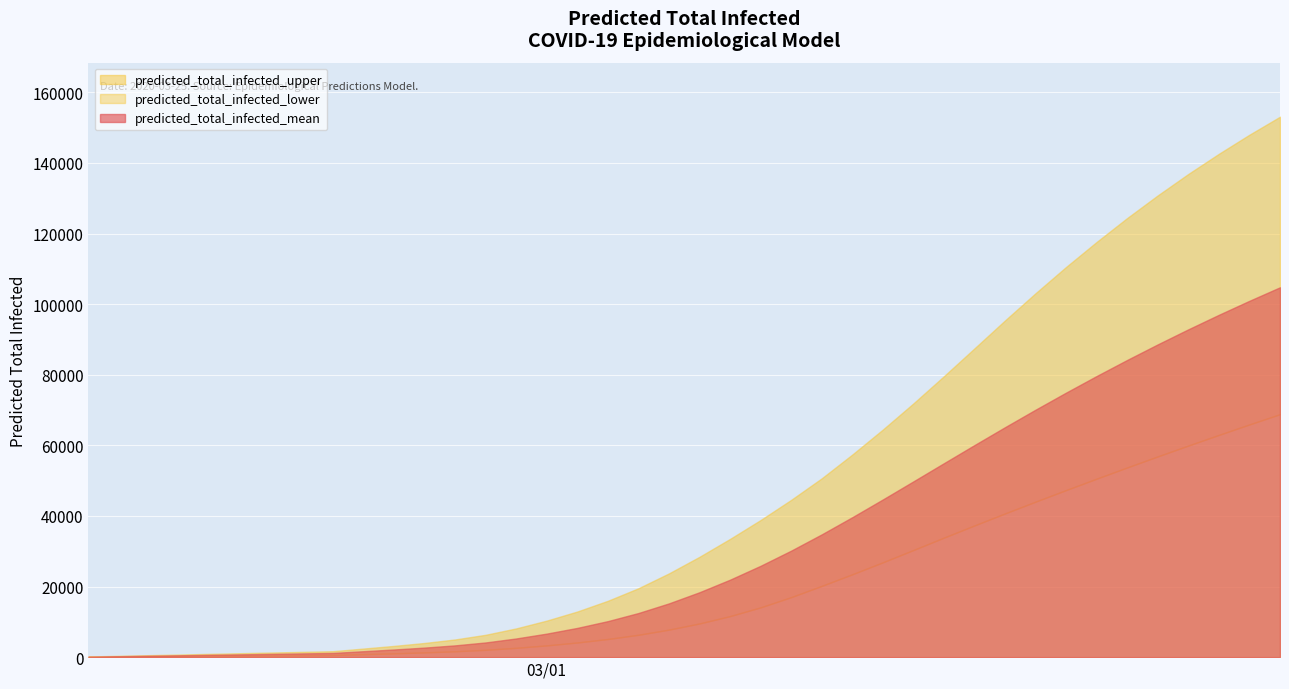

Read the predicted_total_infected_upper value at 1, to the nearest 100.

400